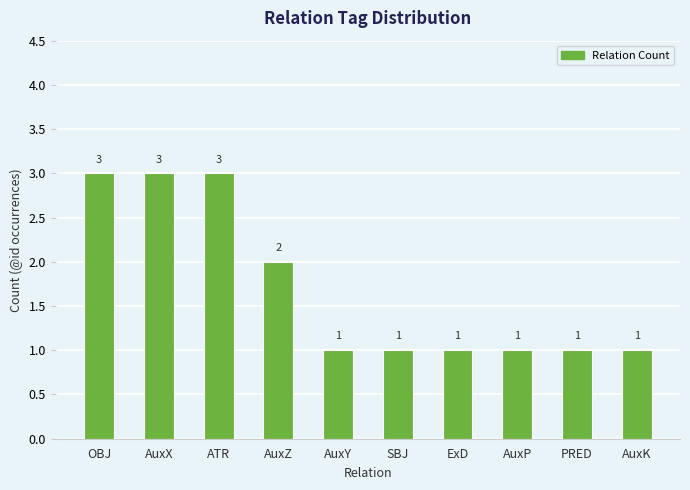

Reading right to left, transcribe all the data shown in this chart.

1	1	1	1	1	1	2	3	3	3